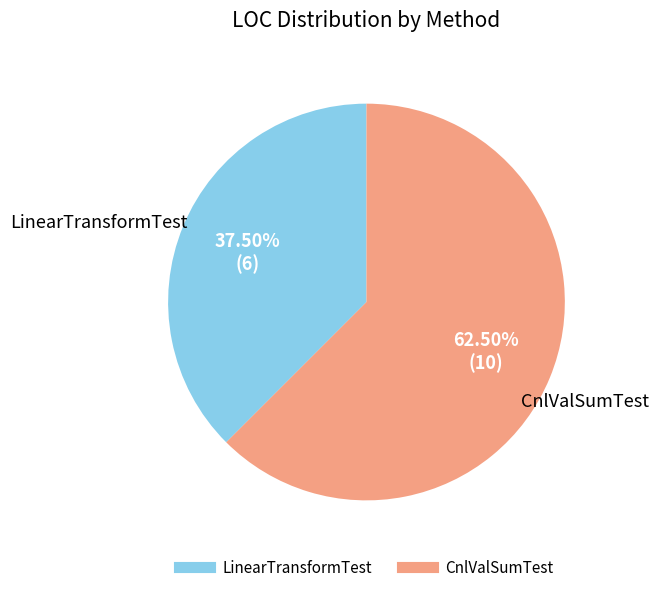

What is the majority slice?

CnlValSumTest